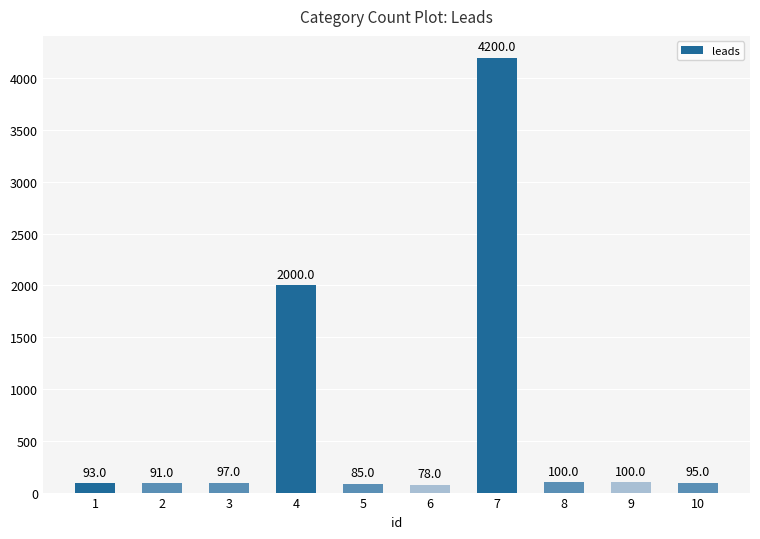

At which category does the chart reach its peak across all series?

7